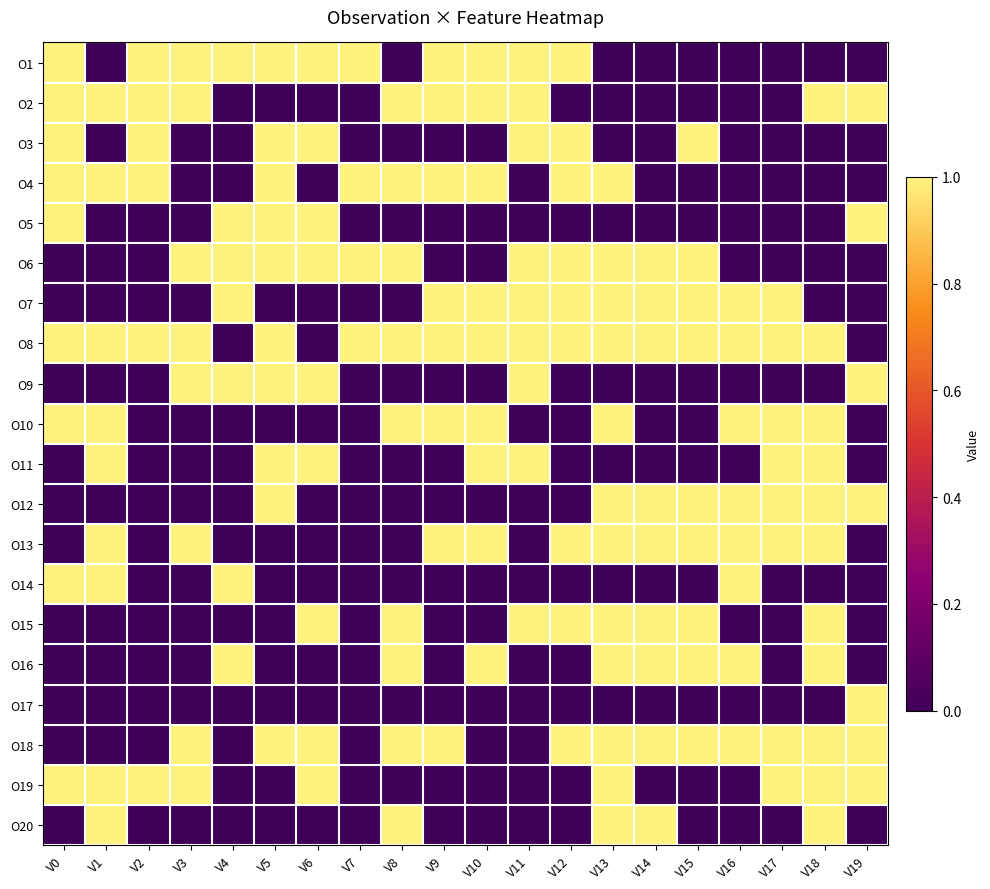

Which has a higher value, V19 or V18?

V19